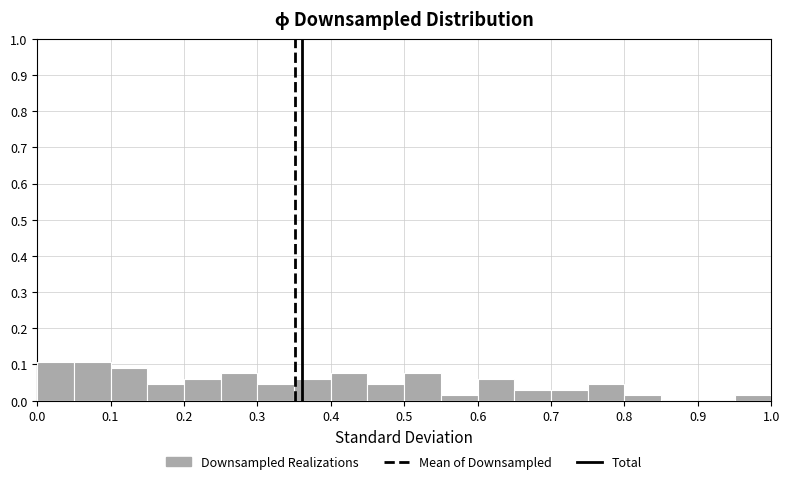

Reading left to right, transcribe this chart: for each bar, give the range it covers on the x-axis and its height. The values are not printed on the chart, so give them approximately, as read against the axis.

0.00 to 0.05: 0.11
0.05 to 0.10: 0.11
0.10 to 0.15: 0.09
0.15 to 0.20: 0.05
0.20 to 0.25: 0.06
0.25 to 0.30: 0.08
0.30 to 0.35: 0.05
0.35 to 0.40: 0.06
0.40 to 0.45: 0.08
0.45 to 0.50: 0.05
0.50 to 0.55: 0.08
0.55 to 0.60: 0.02
0.60 to 0.65: 0.06
0.65 to 0.70: 0.03
0.70 to 0.75: 0.03
0.75 to 0.80: 0.05
0.80 to 0.85: 0.02
0.85 to 0.90: 0
0.90 to 0.95: 0
0.95 to 1.00: 0.02